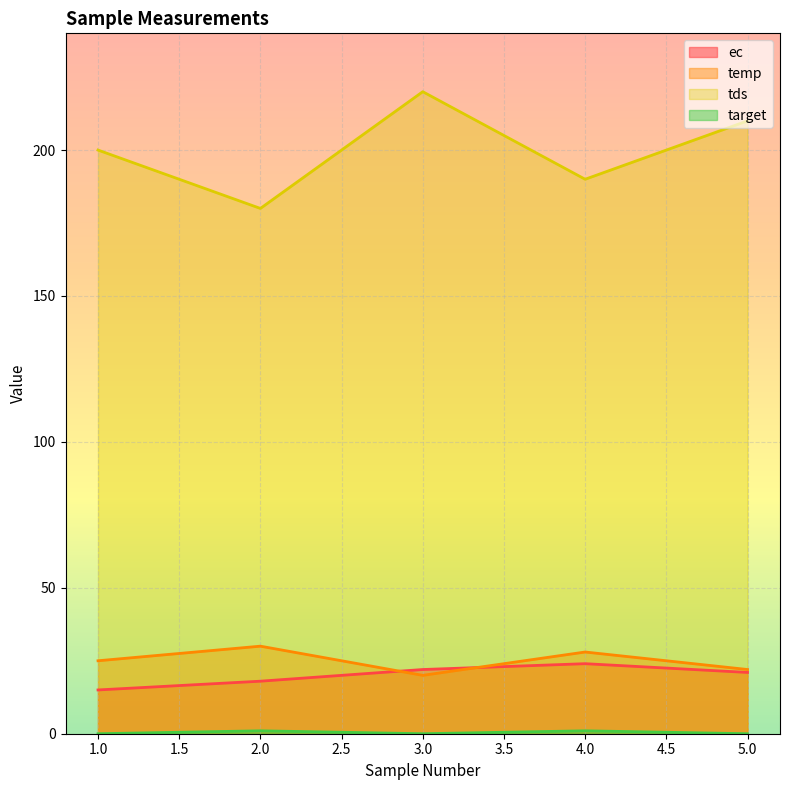

What is the value of the temp point at the 2nd from the left?

30